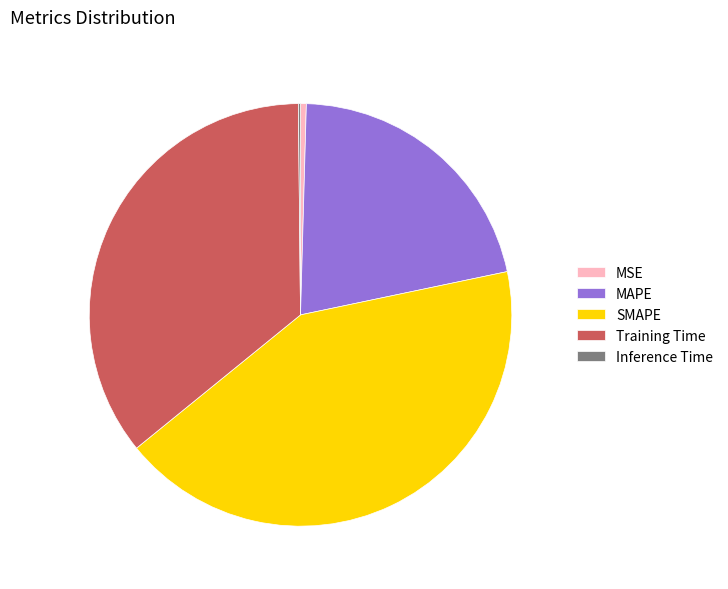

Does any single category account for the majority?

No